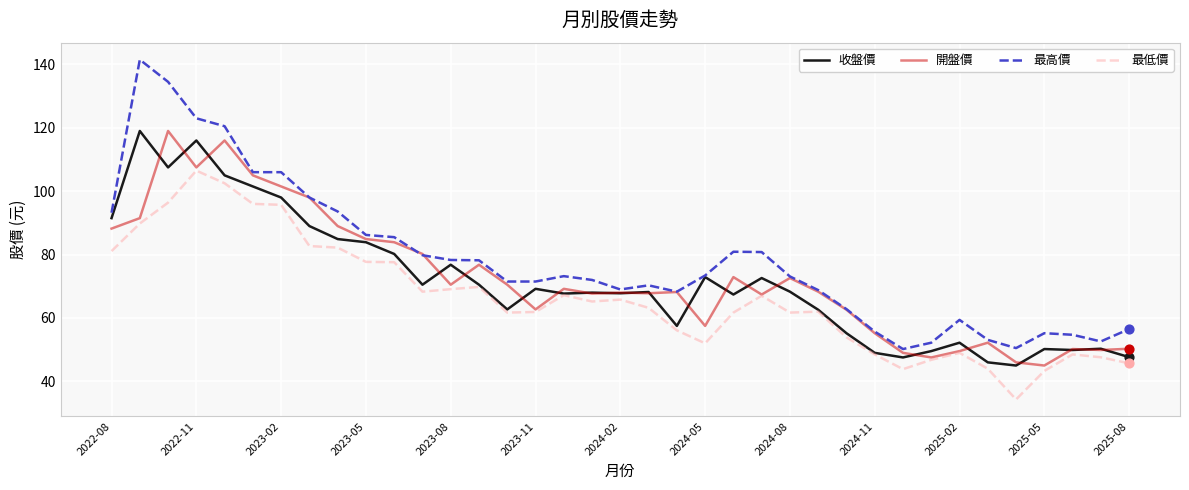

What are all the series names shown in the legend?

收盤價, 開盤價, 最高價, 最低價